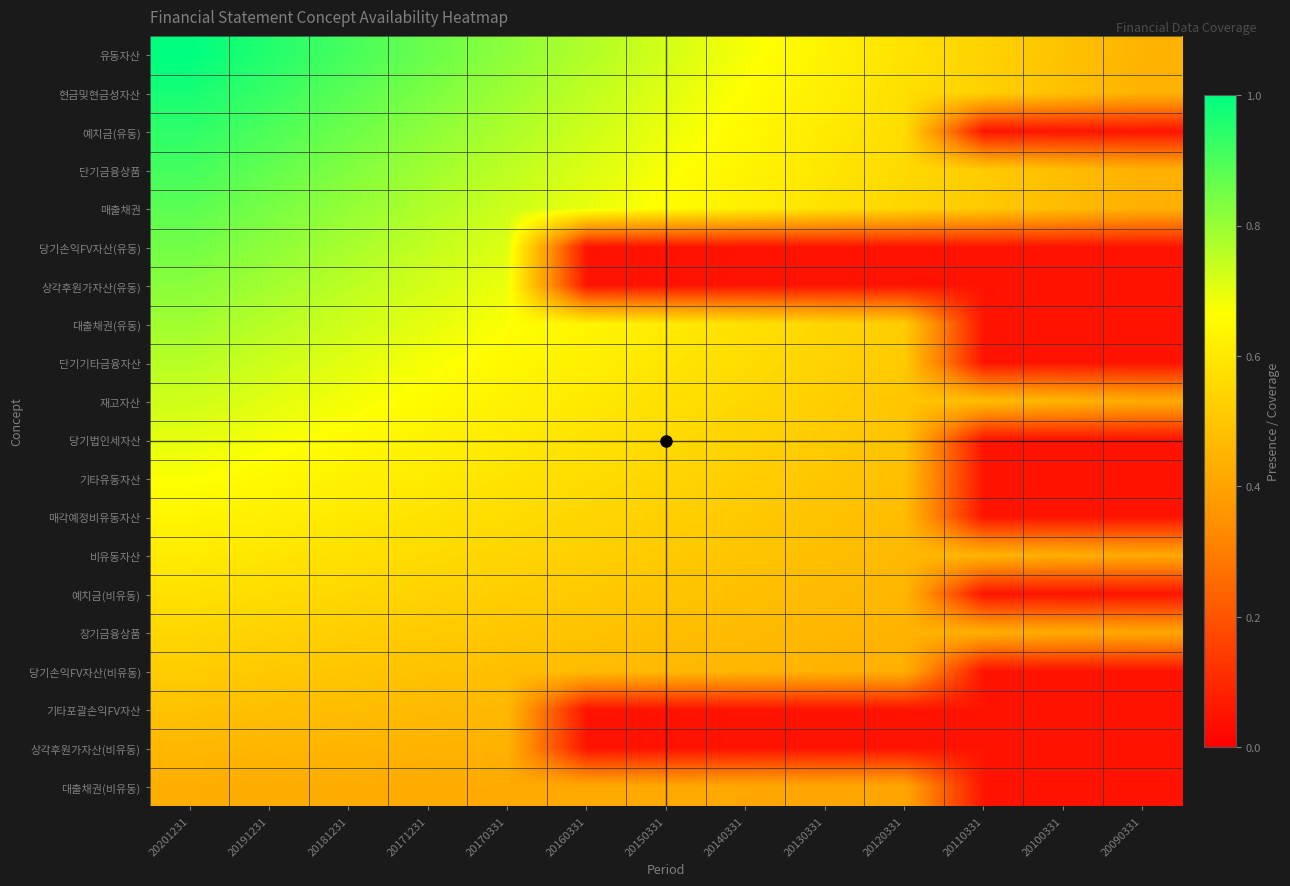

At how many categories does at least one series exceed 0?

13